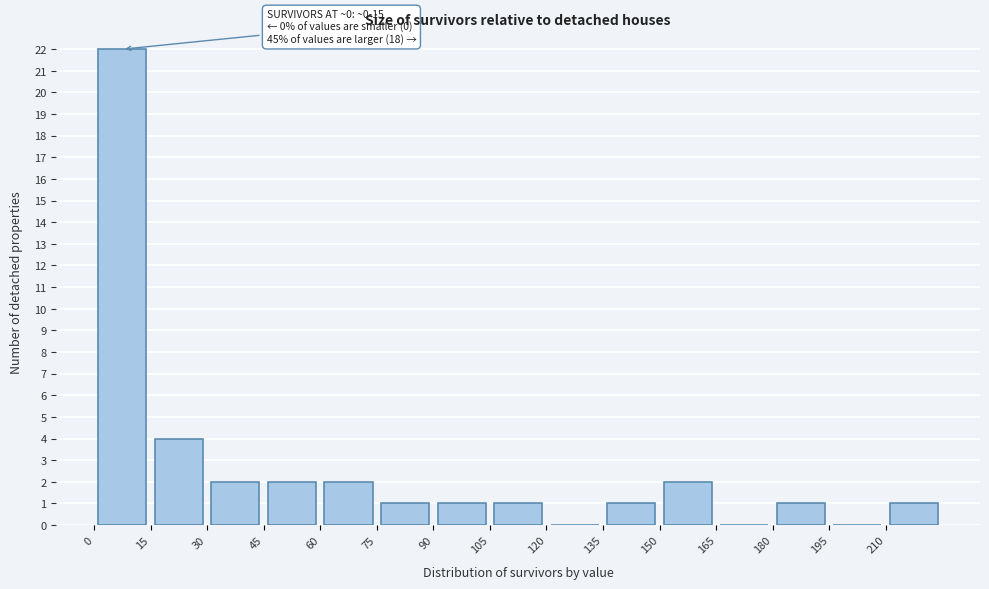

Over which range of the x-axis is the bar tallest?

0 to 15